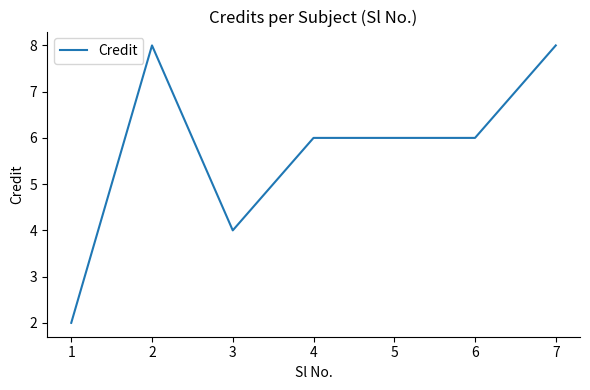

Read the value at 3.

4